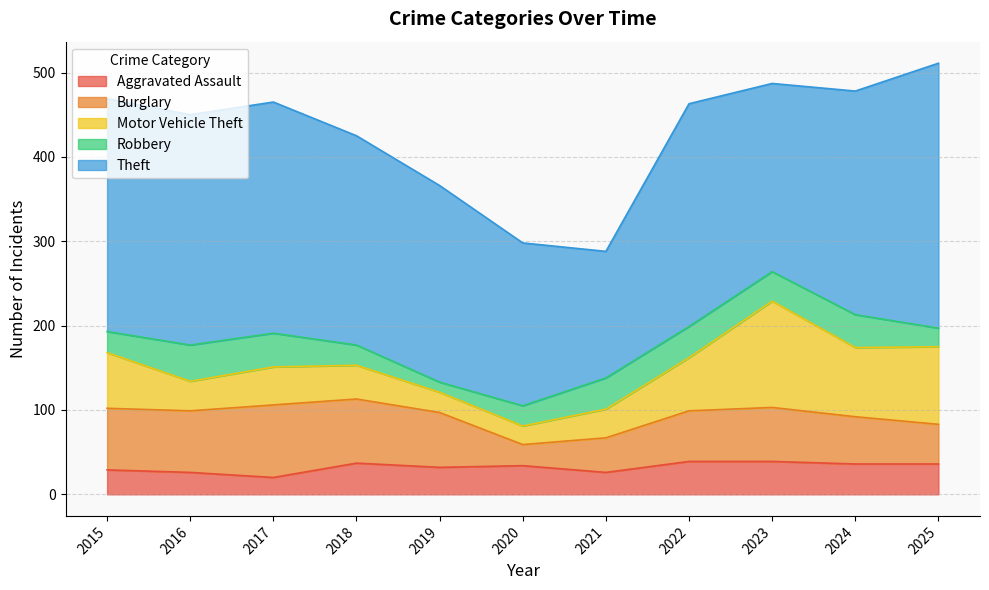

What is the total value across all series at 2021?

288